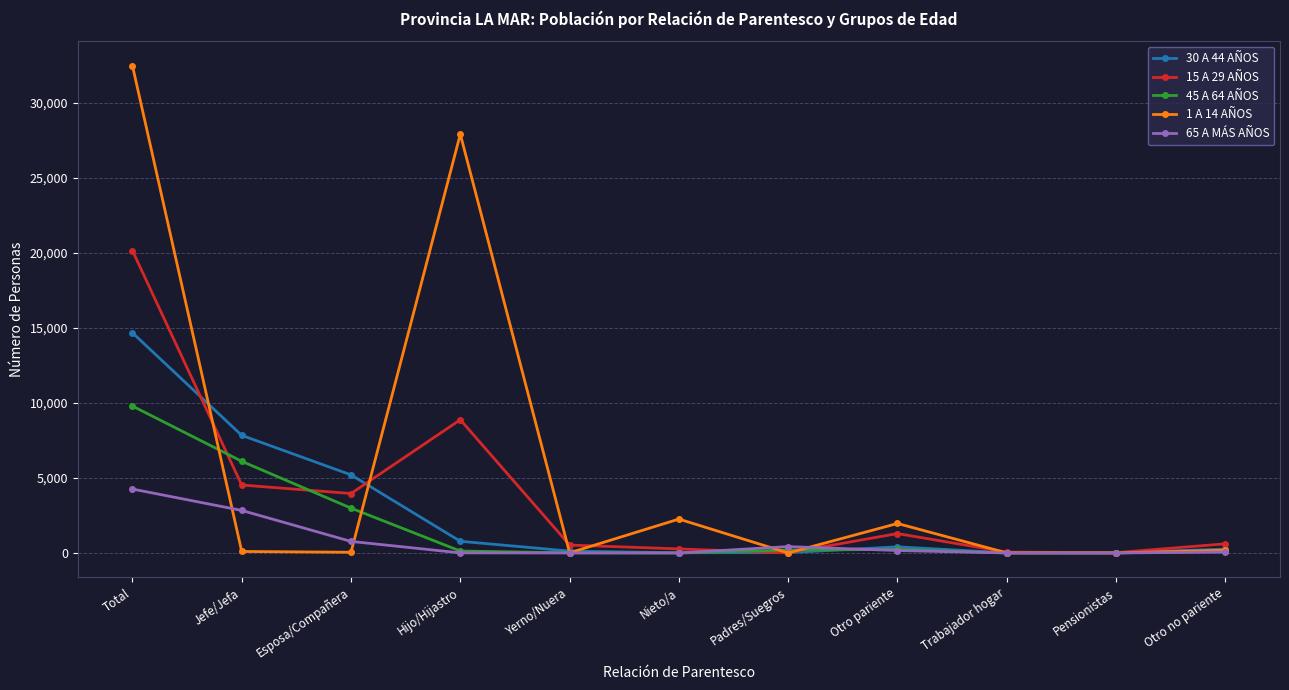

What is the value of the 30 A 44 AÑOS point at the 2nd from the left?

7838